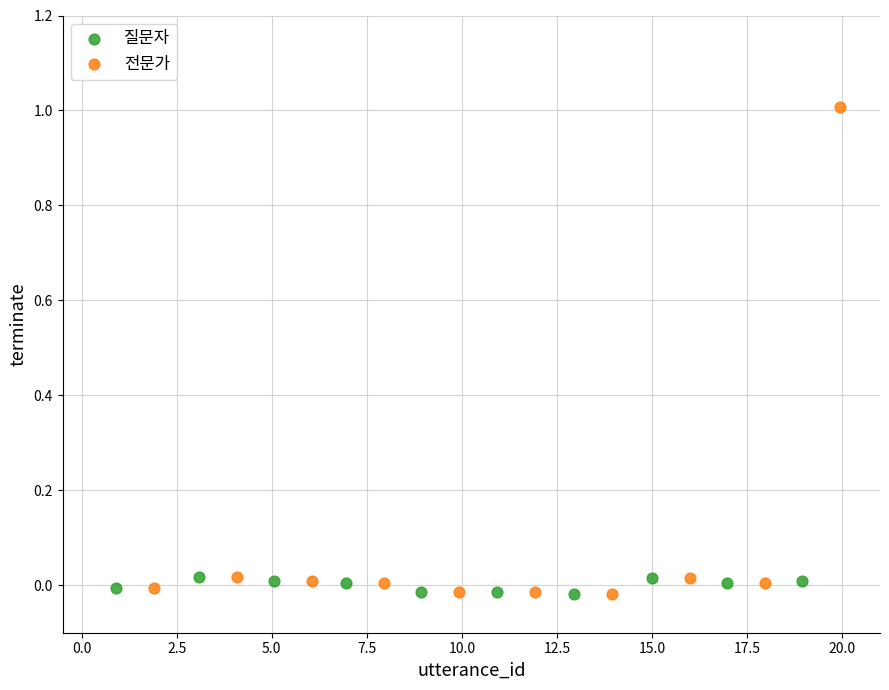

Which series contains the highest Y value?

전문가